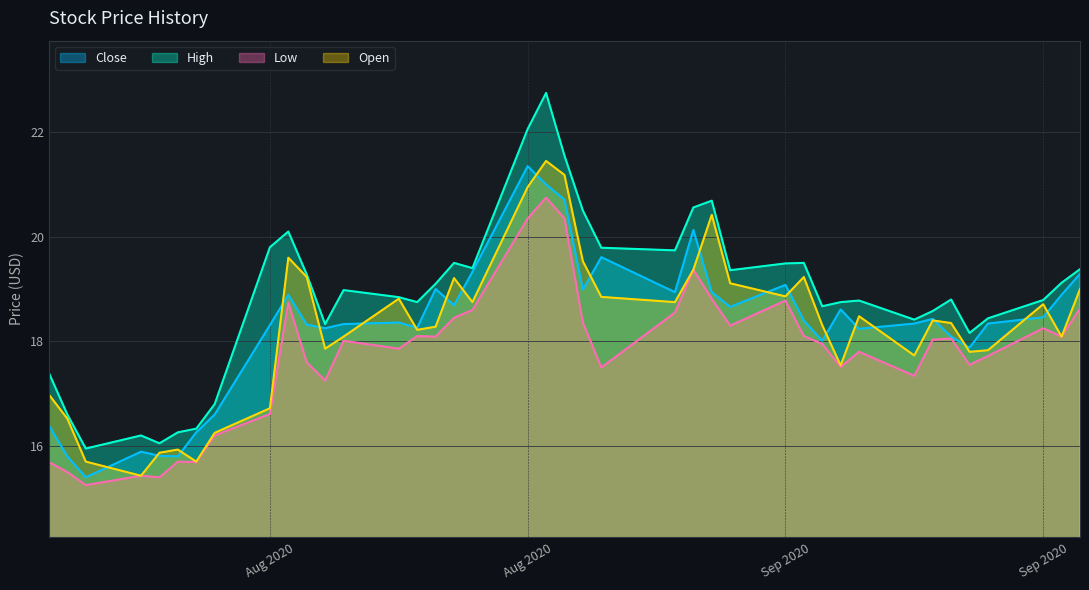

True or false: Low and Open cross at least once.

False